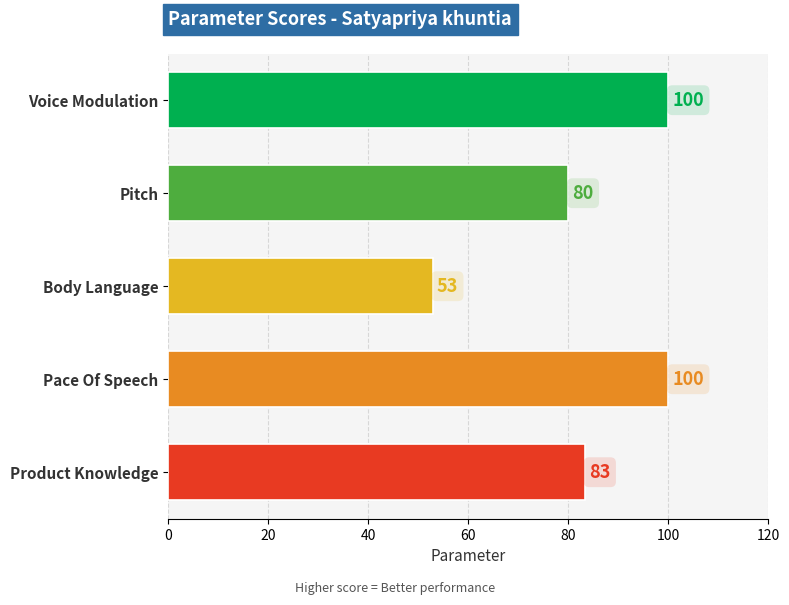

What is the difference between the second highest and second lowest values?

20.0